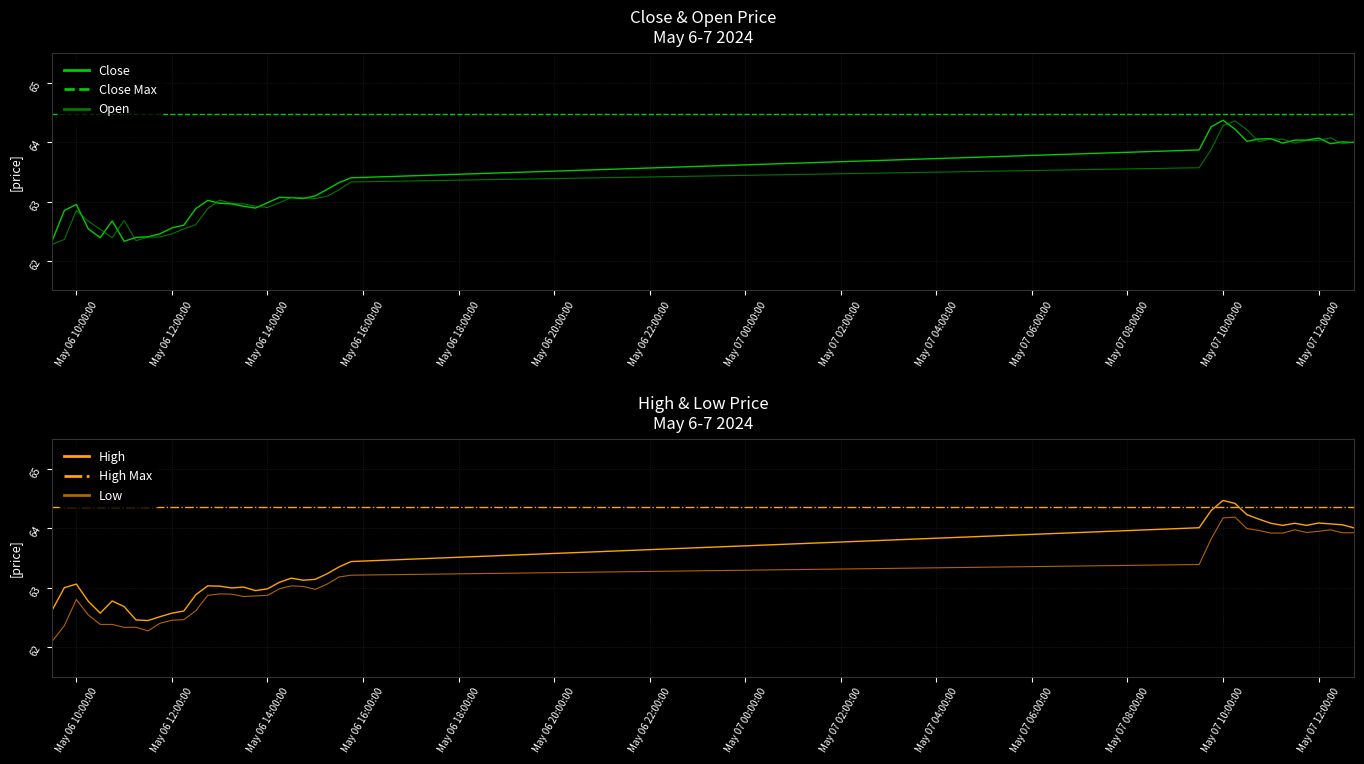

True or false: High and Close intersect in this chart.

False